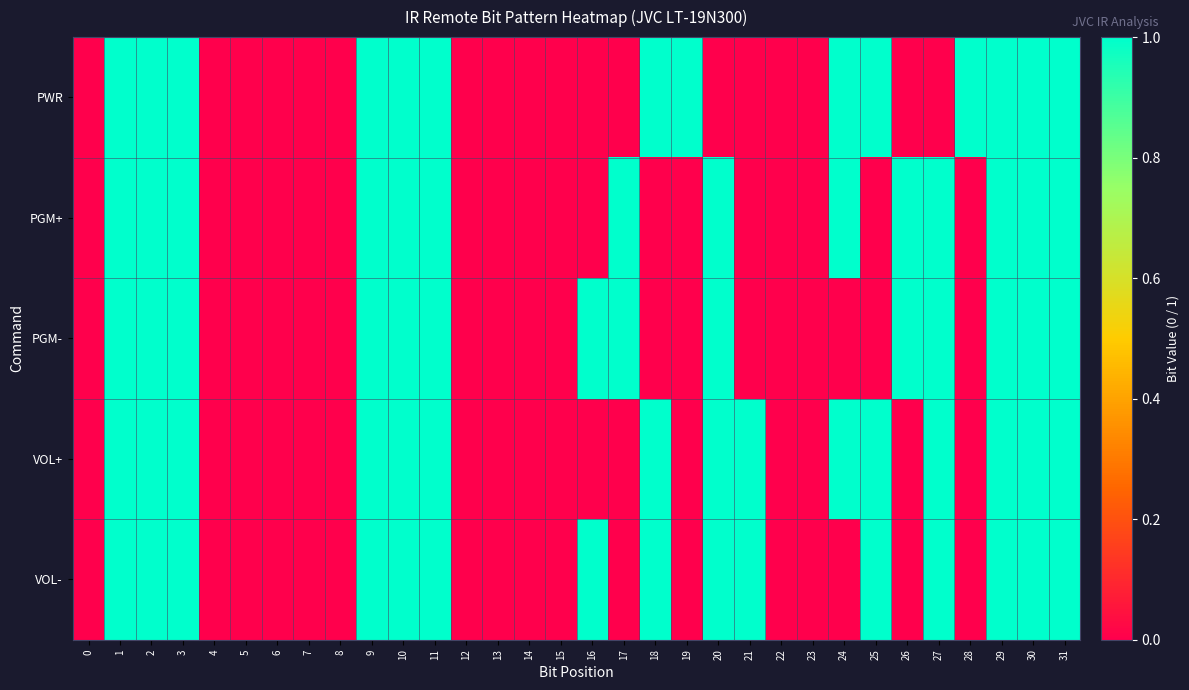

Which series has the largest range (max minus min)?

PWR